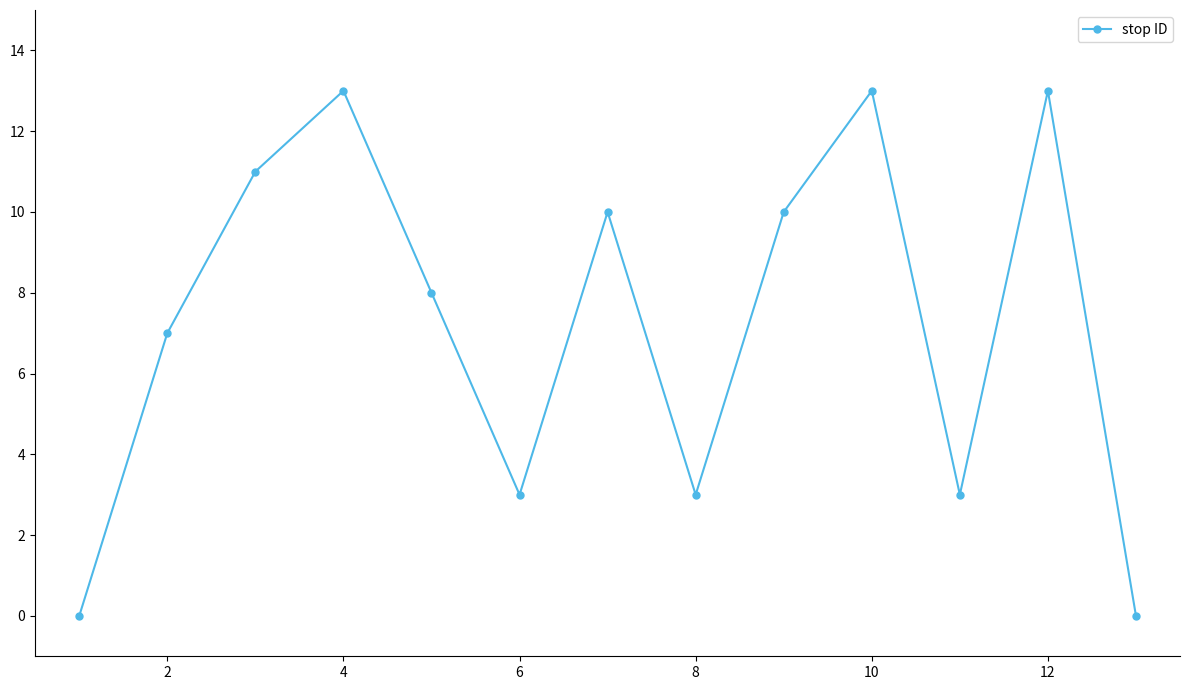

What is the difference between the maximum and minimum values?

13